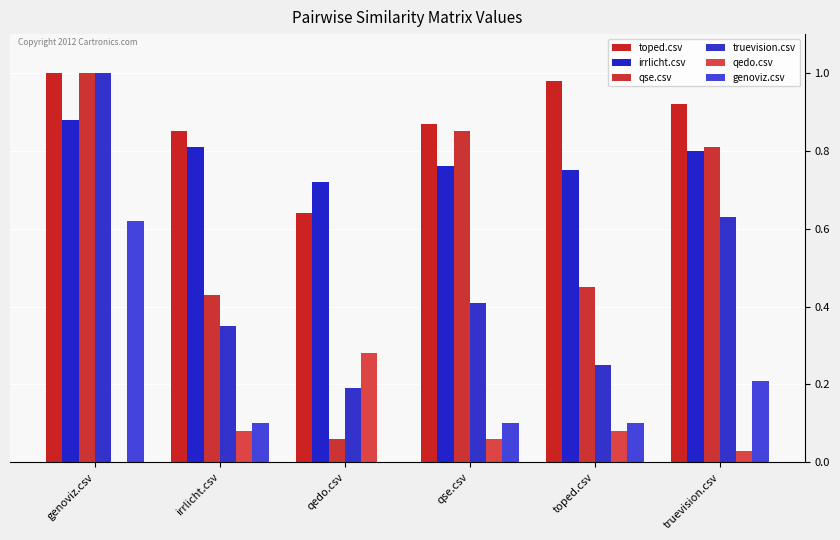

At which label does genoviz.csv reach its minimum?

qedo.csv